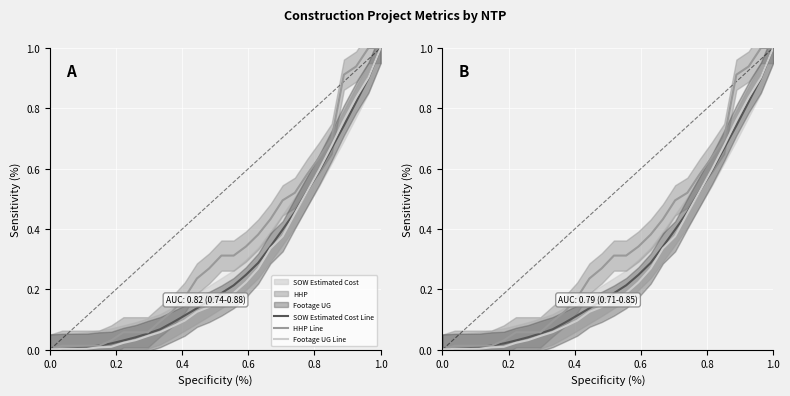

Which series has the largest total across all categories?

HHP Line